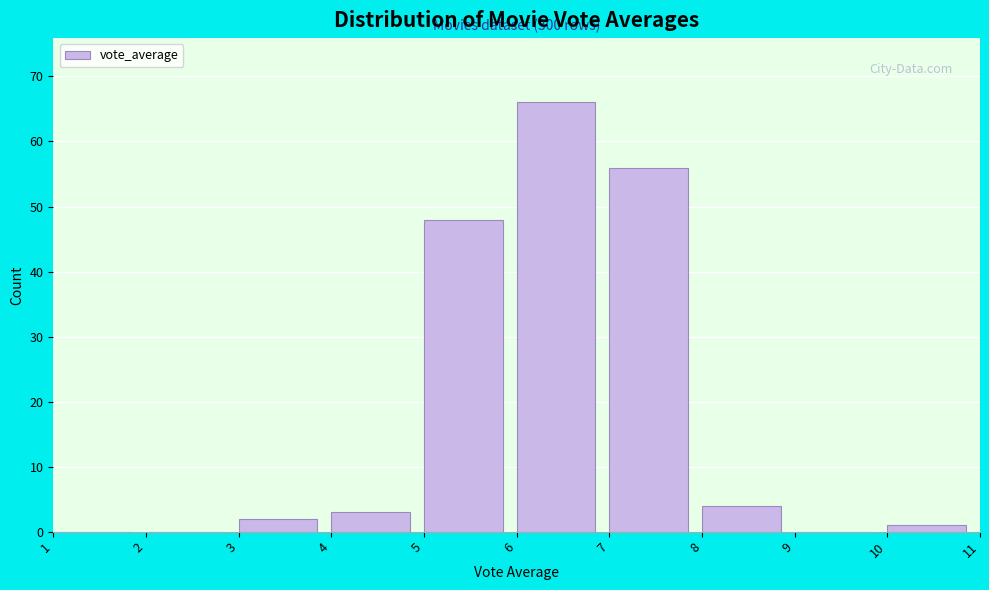

Over which range of the x-axis is the bar tallest?

6 to 7